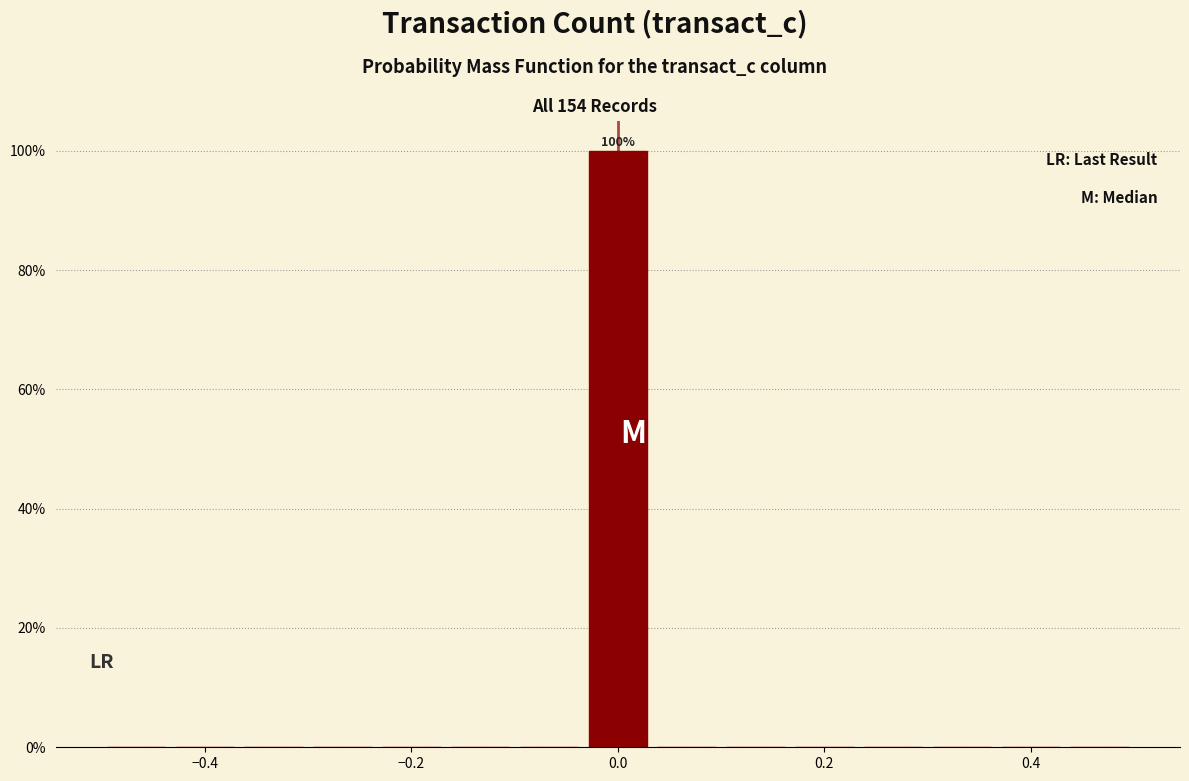

Around what value on the x-axis is the tallest bar? Give the approximate position of its centre, as read against the axis.

0.00